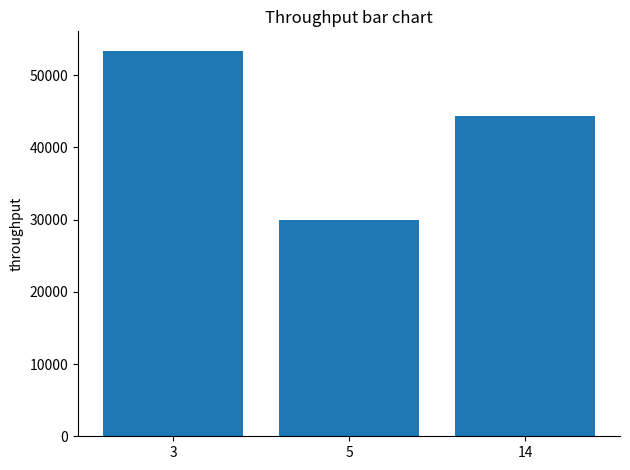

What value does the data have at 5, to the nearest 10?

29890